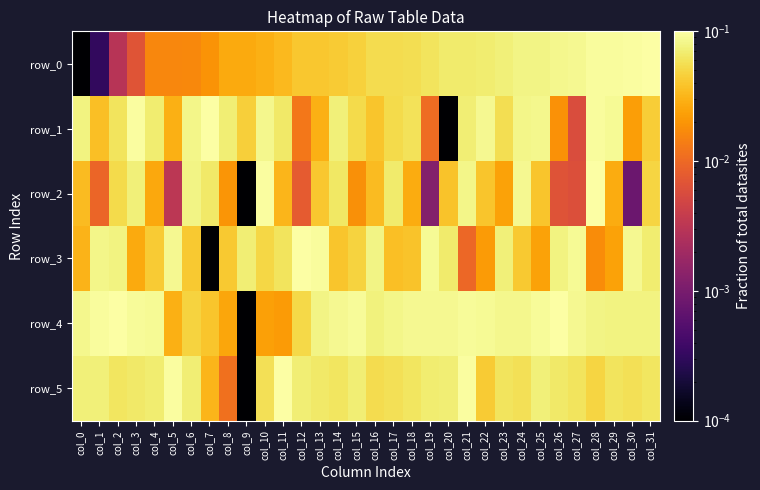

Which series has the largest total across all categories?

row_4